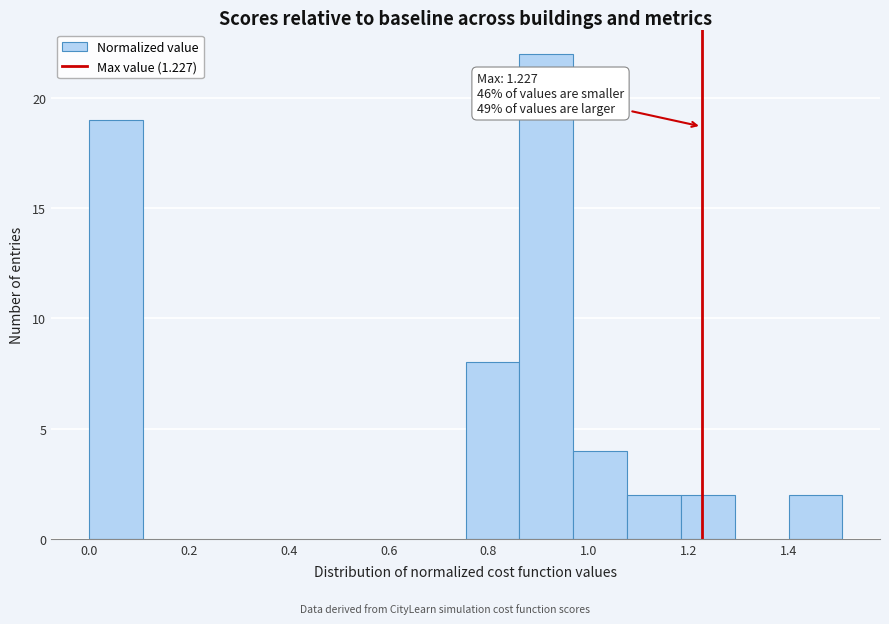

Over which range of the x-axis is the bar tallest?

0.86 to 0.96